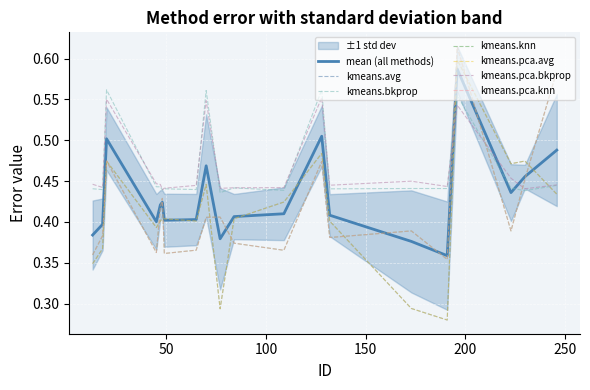

Between 173.0 and 49.0, which is larger?

49.0